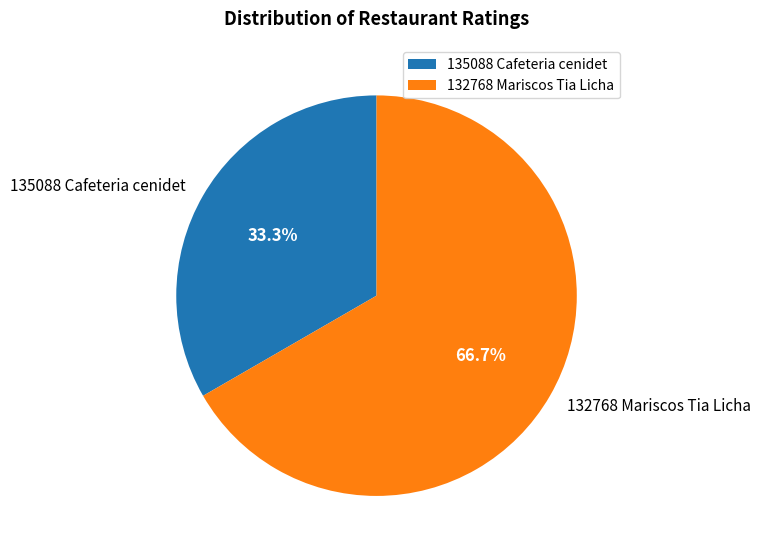

Does 132768 Mariscos Tia Licha represent more than half of the total?

Yes